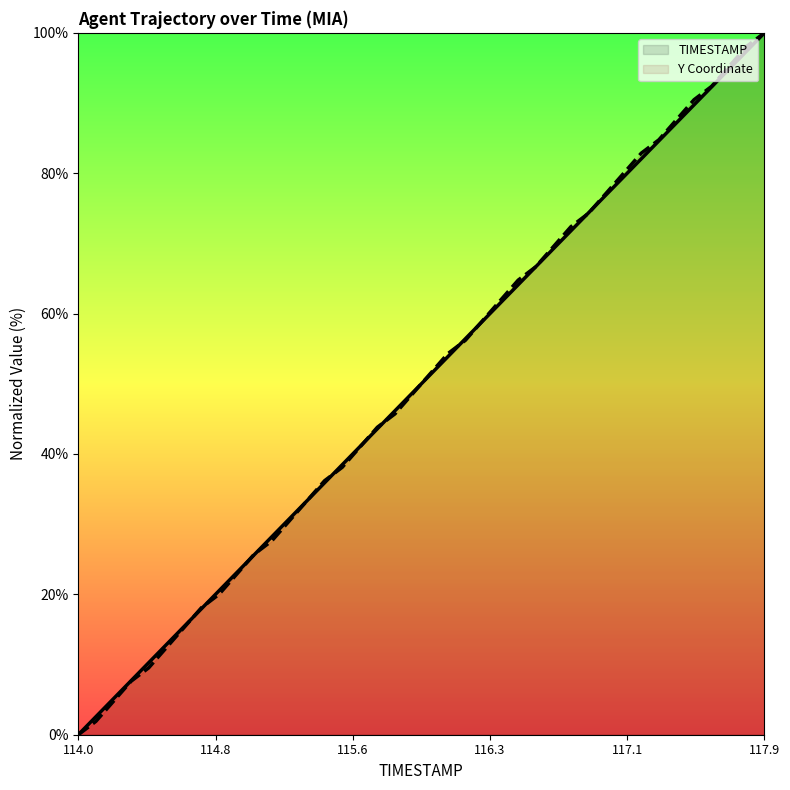

Is it true that Y Coordinate equals -60.7 at 114.0?

False